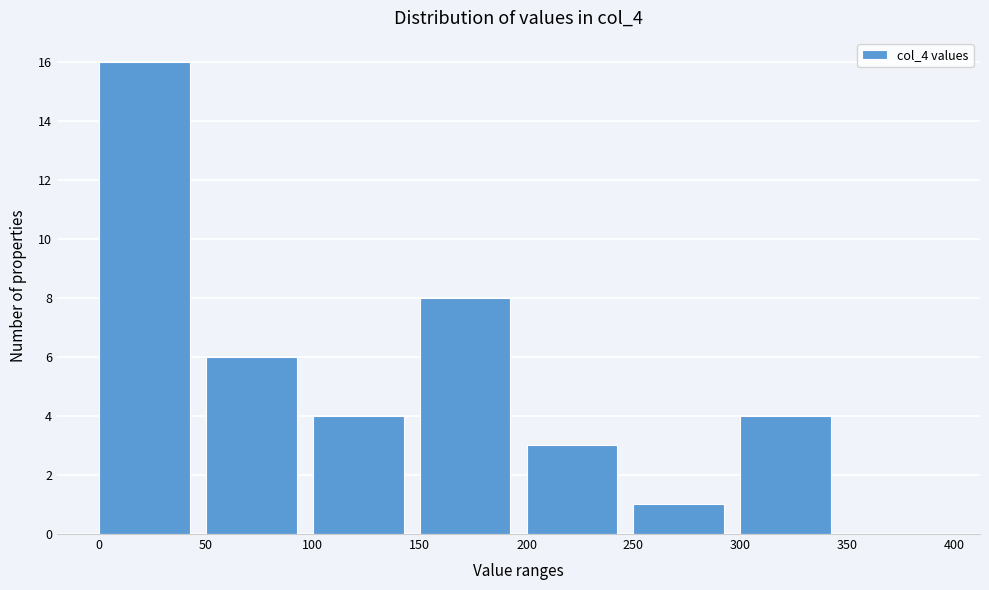

Reading left to right, list every bar in this chart as the range it spans on the x-axis followed by its height. The values are not printed on the chart, so give them approximately, as read against the axis.

0 to 50: 16
50 to 100: 6
100 to 150: 4
150 to 200: 8
200 to 250: 3
250 to 300: 1
300 to 350: 4
350 to 400: 0